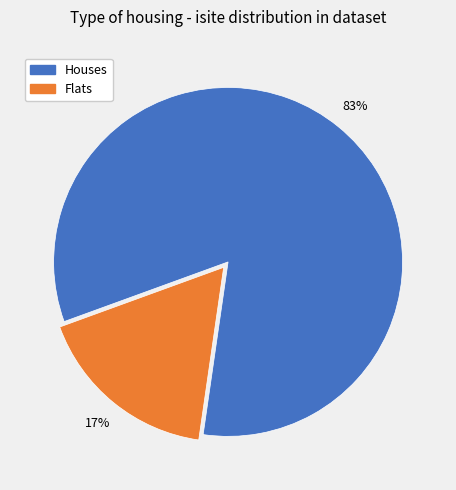

Which category accounts for the majority?

Houses